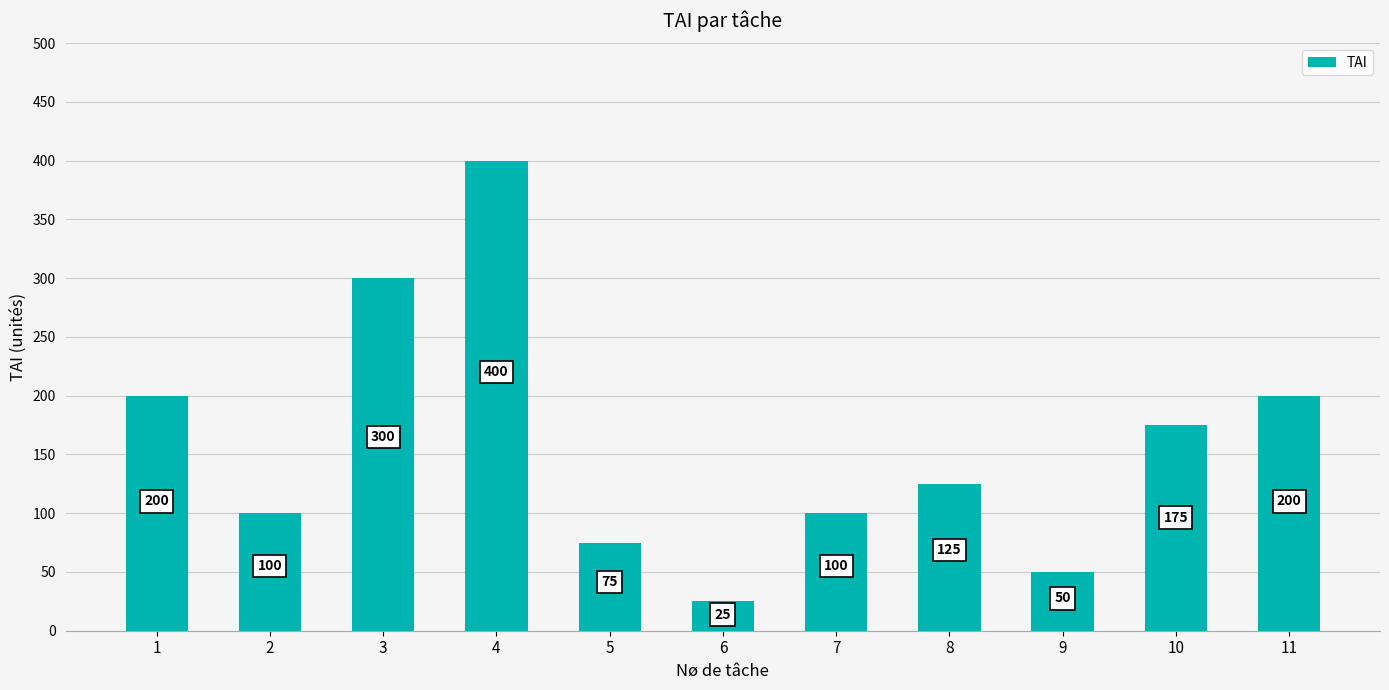

Is it true that the value at 9 is 13?

False